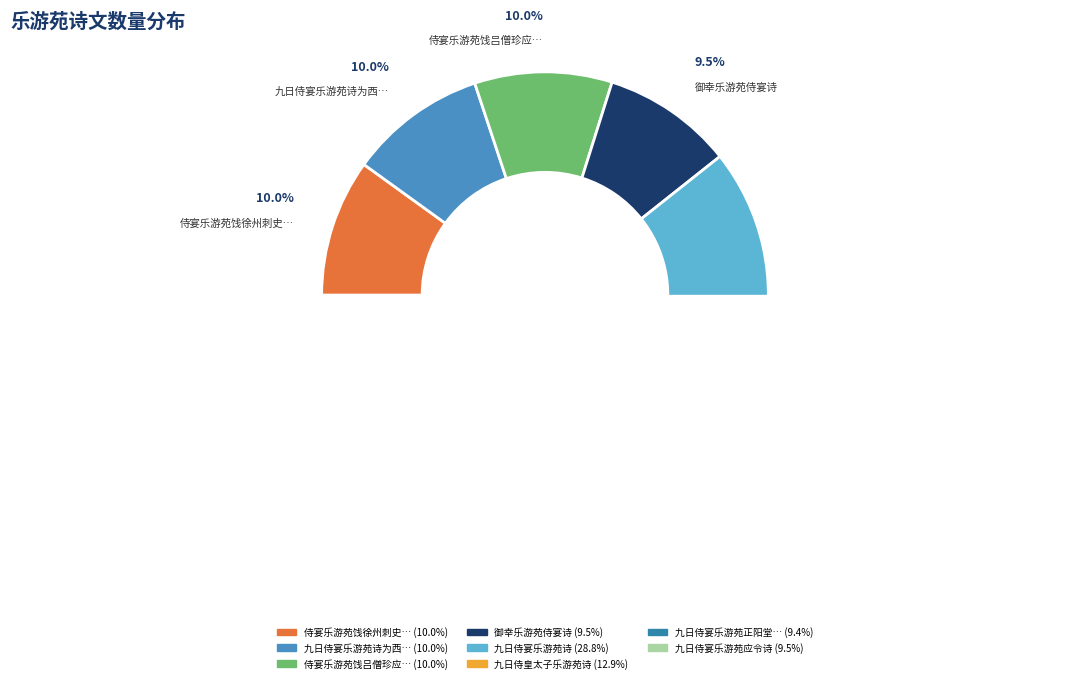

To the nearest percent, what portion does 九日侍宴乐游苑正阳堂诗 represent?

9%